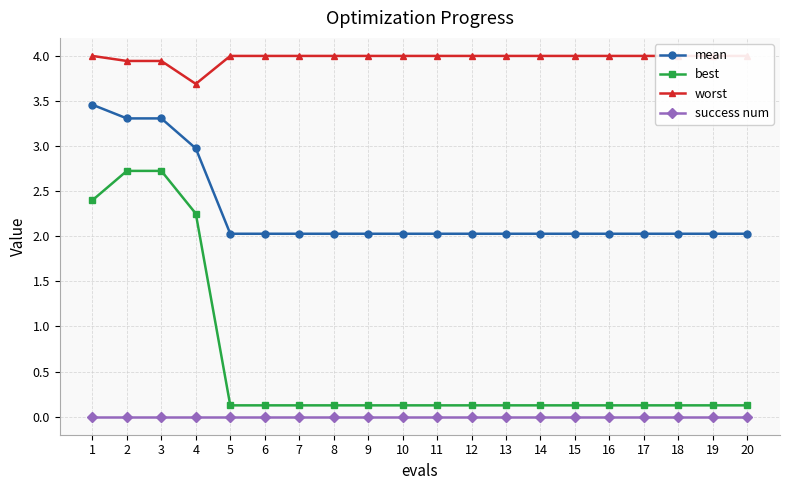

Is it true that best equals 0.2 at 13?

False